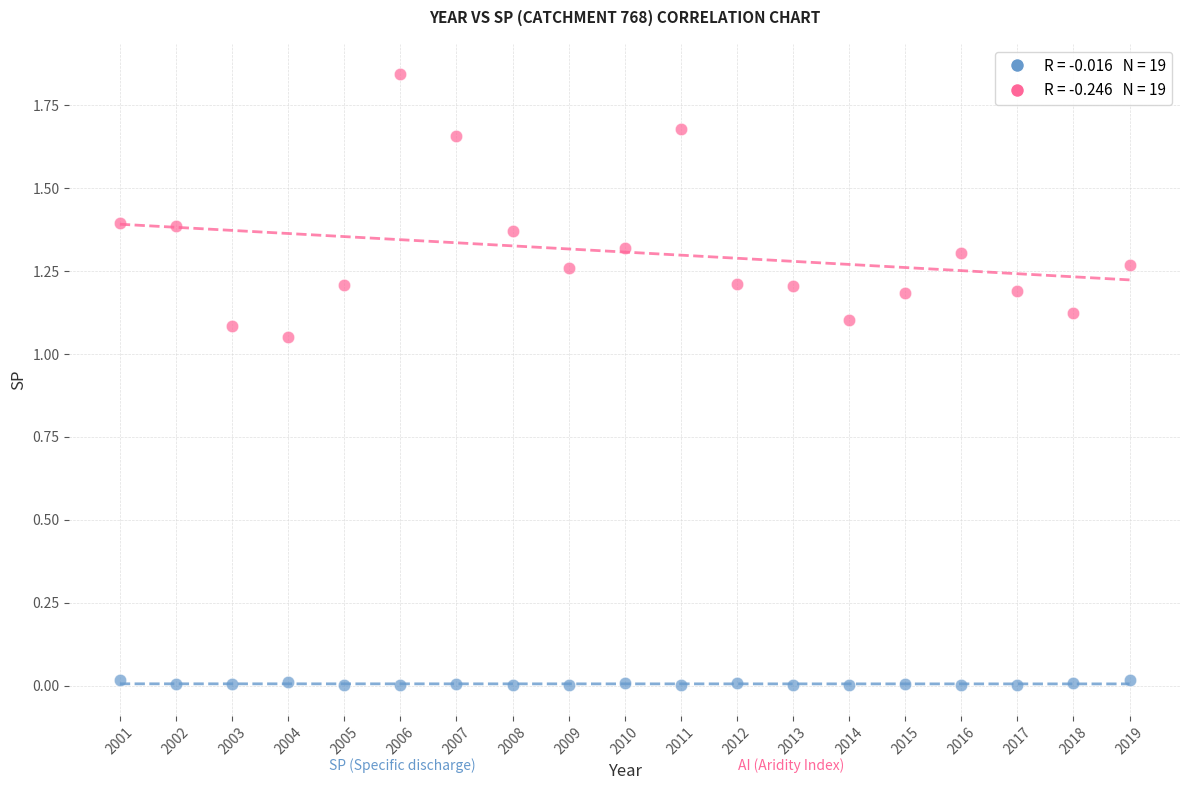

Across all data points, what is the range of X values (max minus min)?

18.0